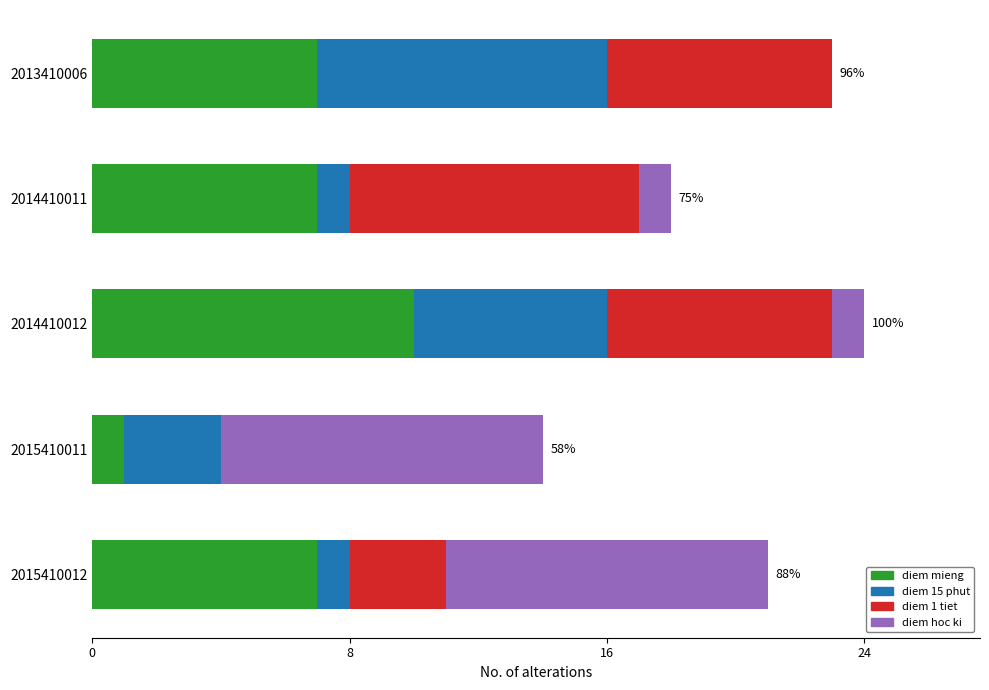

True or false: diem mieng has a value of 1 at 2015410011.

True